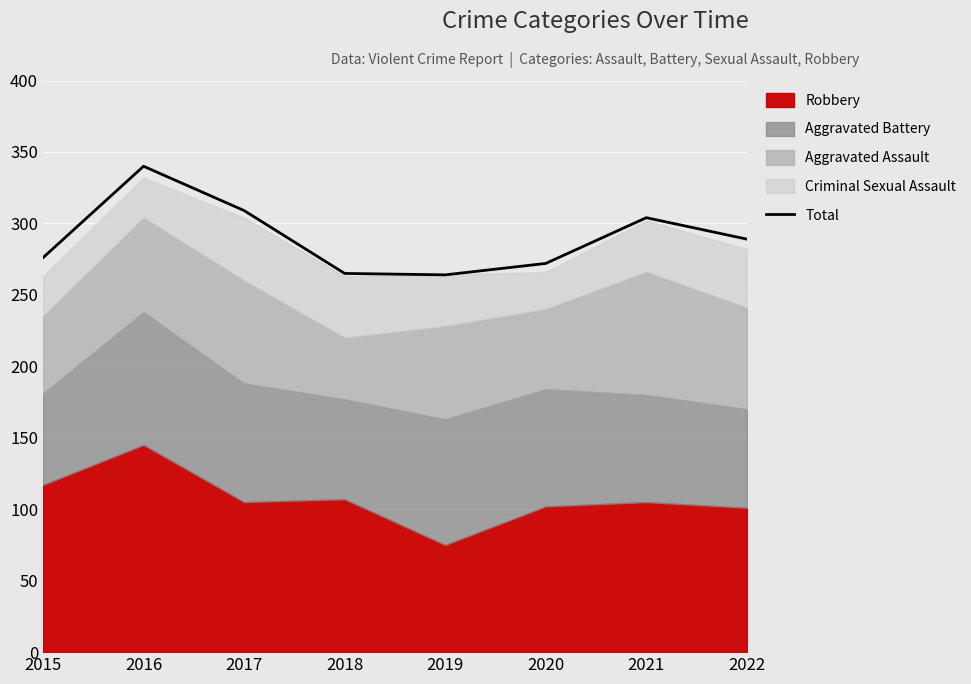

What is the value of the 5th point from the left?

264